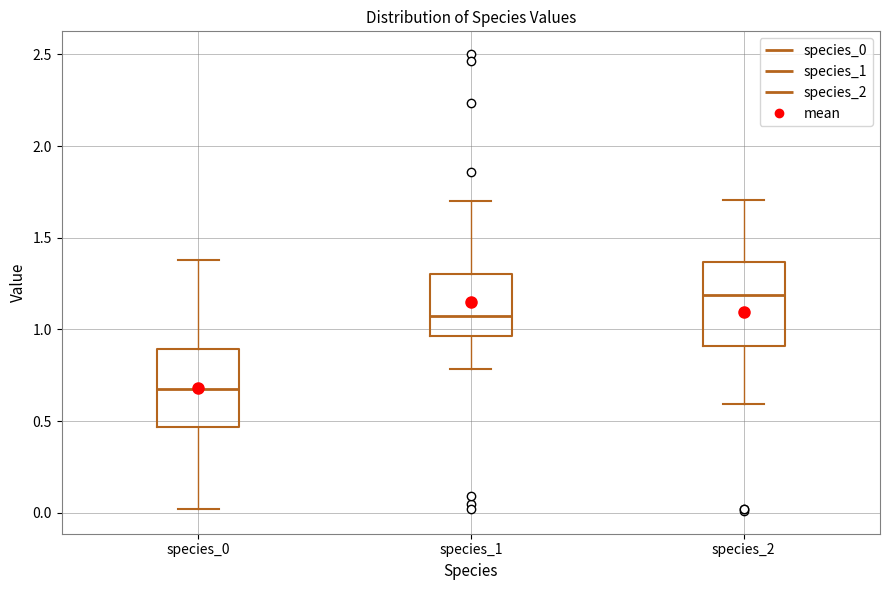

Reading left to right, read every box against the y-axis: the position of its median line, the range the box covers, and the ends of its whiskers. The values are not printed on the chart, so give them approximately, as read against the axis.

species_0: median 0.70, box 0.45 to 0.90, whiskers 0.00 to 1.40
species_1: median 1.05, box 0.95 to 1.30, whiskers 0.80 to 1.70
species_2: median 1.20, box 0.90 to 1.35, whiskers 0.60 to 1.70